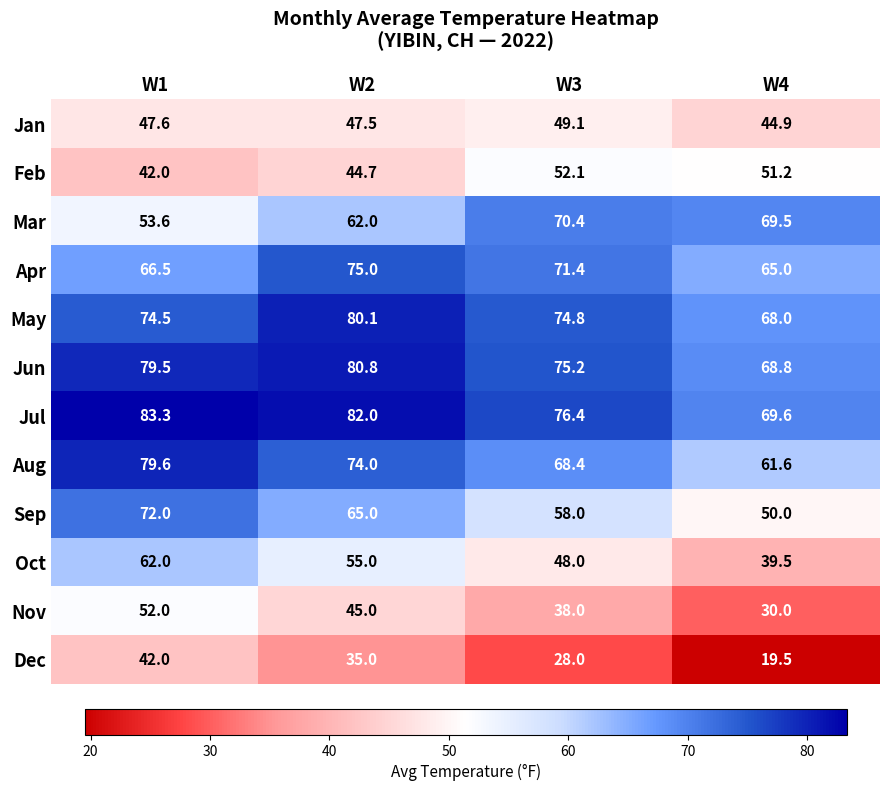

At which label is Nov closest to 41?

W3